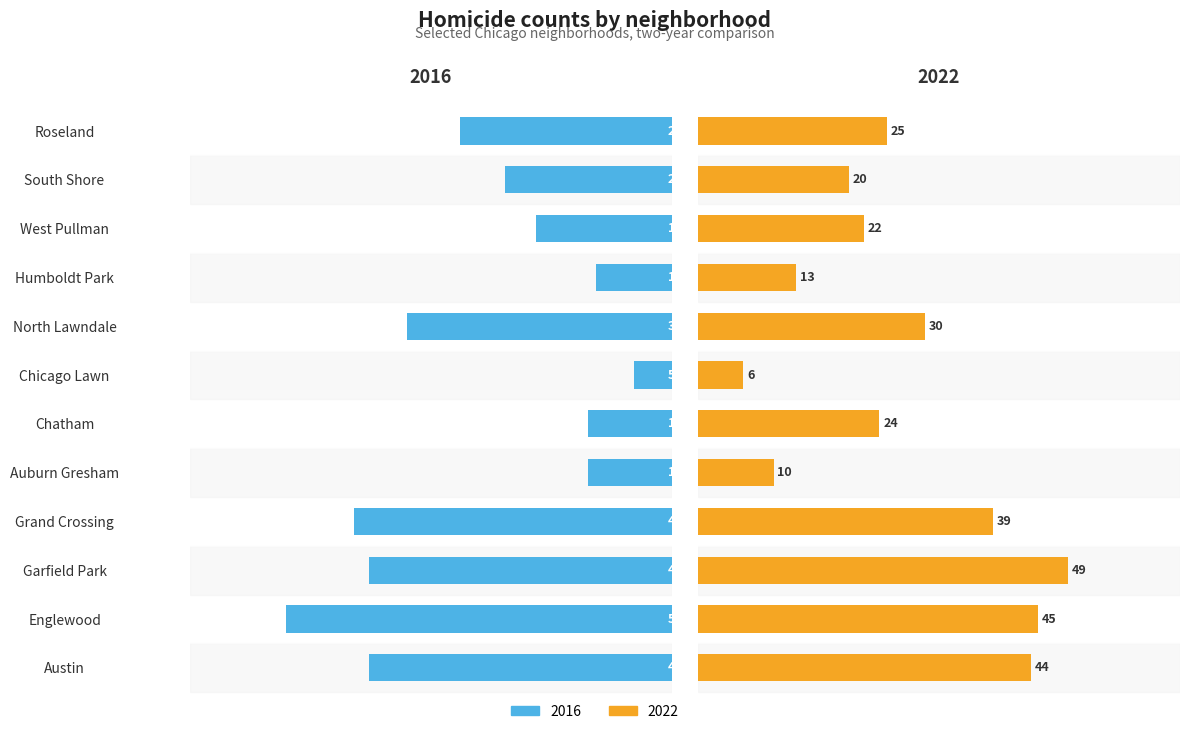

Which series changed the most between South Shore and Roseland?

2016